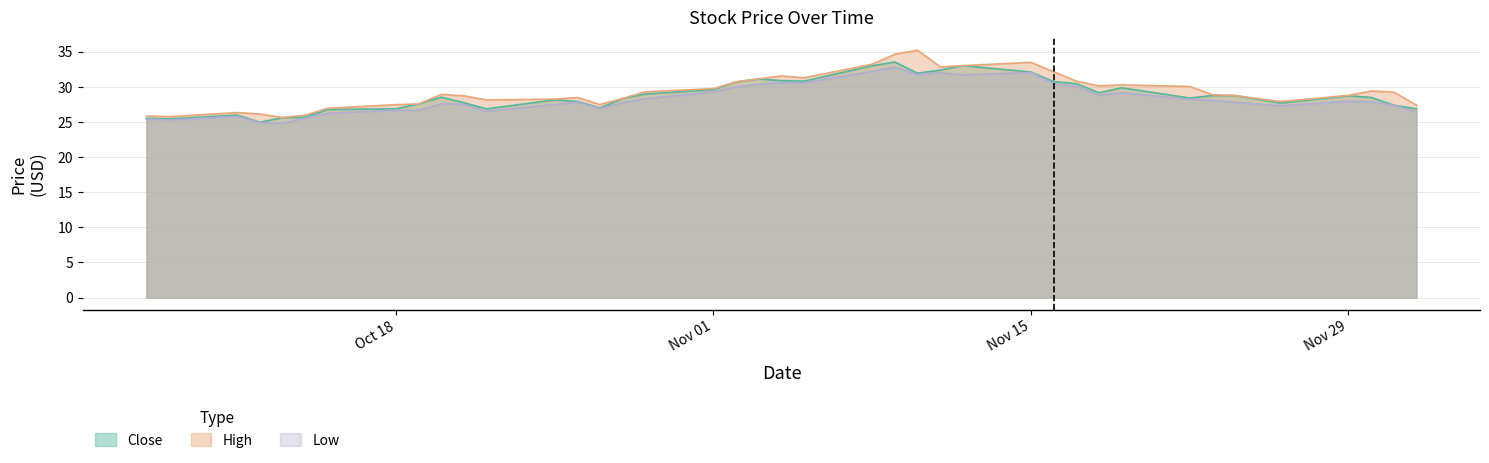

Is the value of High at 2021-10-13 greater than the value of Low at 2021-11-10?

No